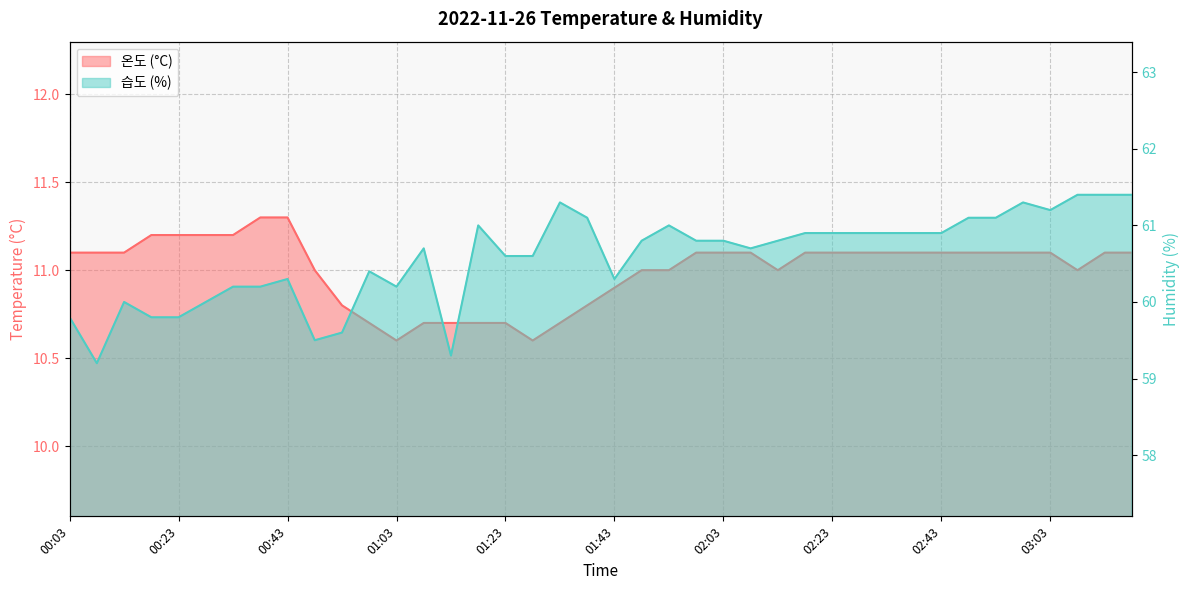

How many categories are shown in the chart?

40